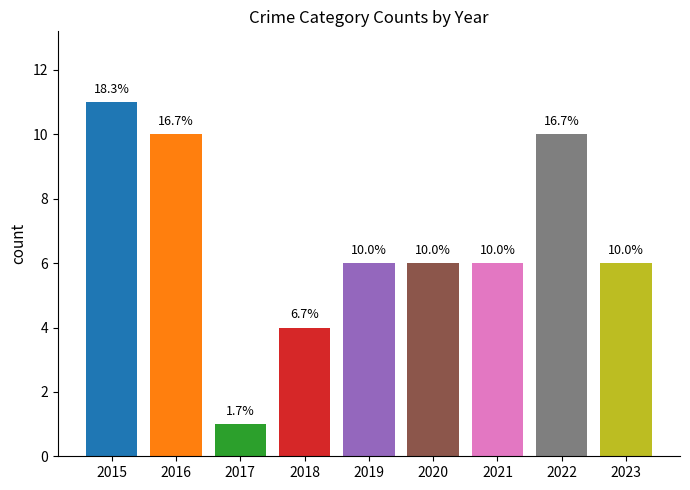

How many bars are there in total?

9